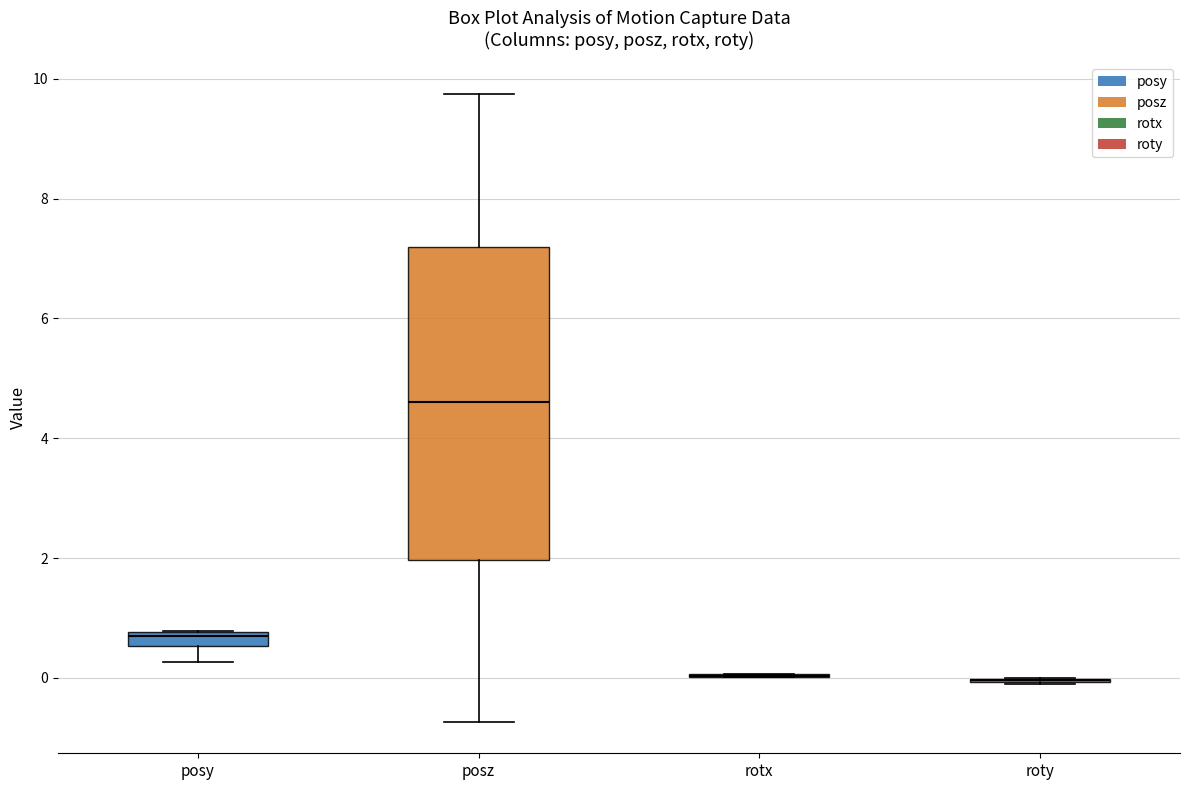

Comparing the boxes themselves (not the whiskers), which one is the tallest?

posz